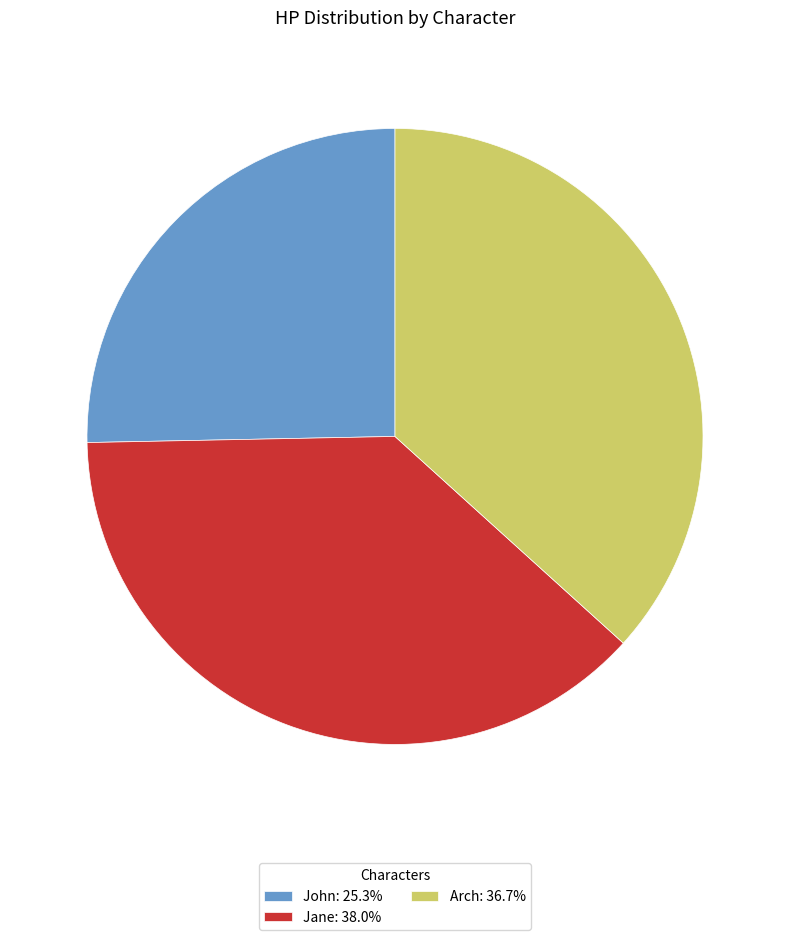

Approximately how many times larger is the value at Arch: 36.7% compared to Jane: 38.0%?

1.0